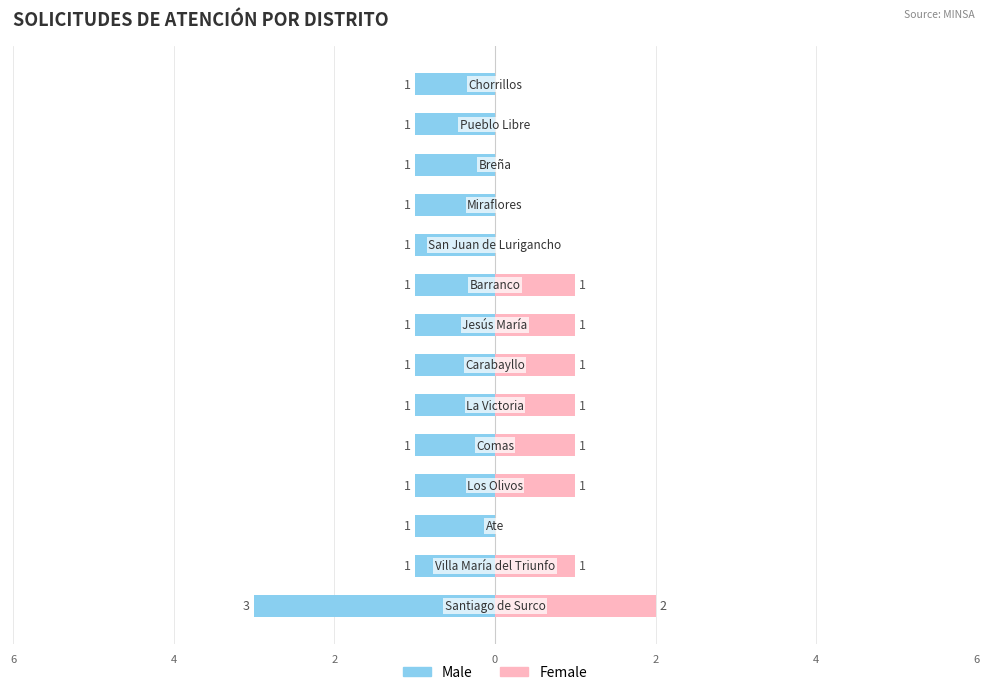

Between 7 and 9, which series saw the biggest shift?

Female